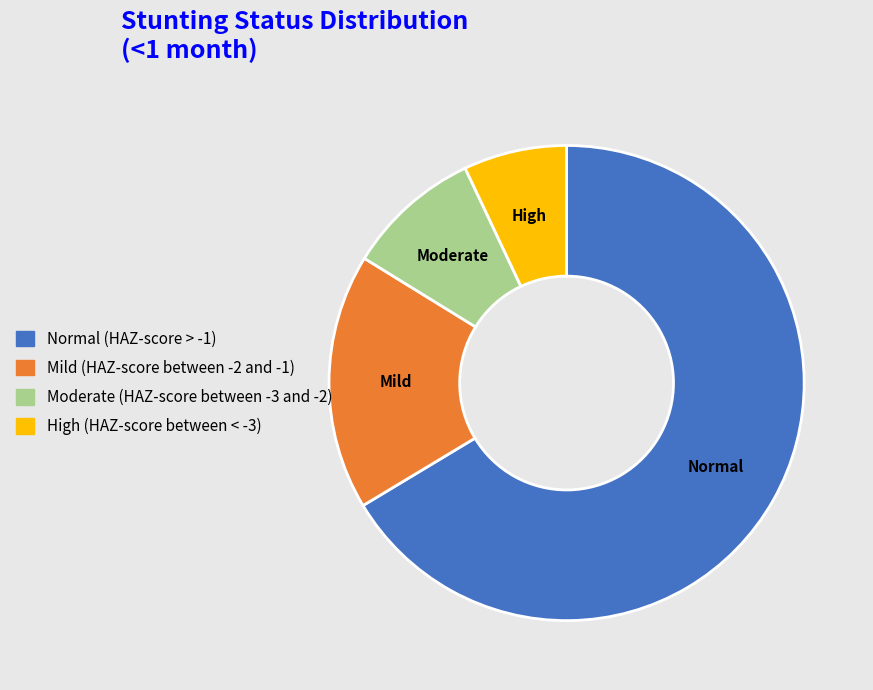

Is there any slice that represents more than half of the pie?

Yes